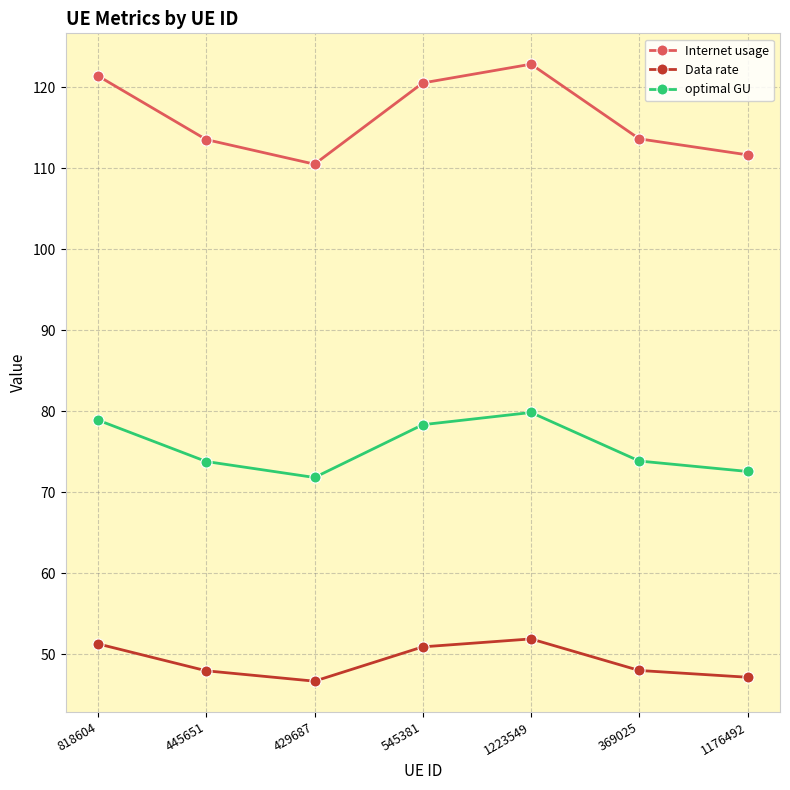

What is the label of the 3rd point from the left?

429687